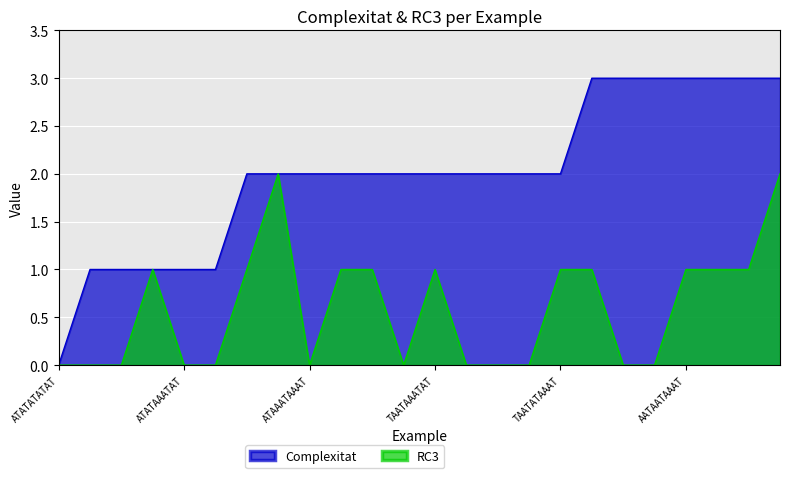

At which category does RC3 reach its first local peak?

TAATATATAT